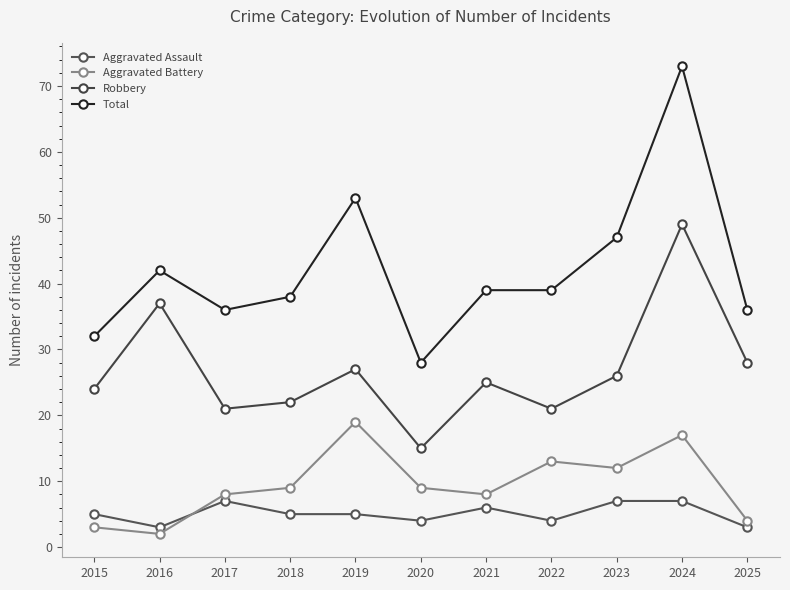

Rank the series at 2021 from lowest to highest value.

Aggravated Assault, Aggravated Battery, Robbery, Total